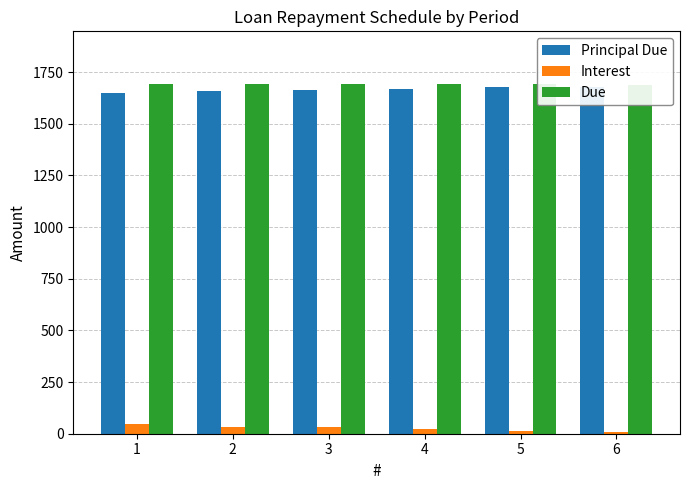

Reading left to right, extract all data points from this chart.

Principal Due: 1647.5	1660.7	1662.8	1670.5	1678.2	1680.3
Interest: 46.1	33.0	30.9	23.2	15.5	7.8
Due: 1693.7	1693.7	1693.7	1693.7	1693.7	1688.1